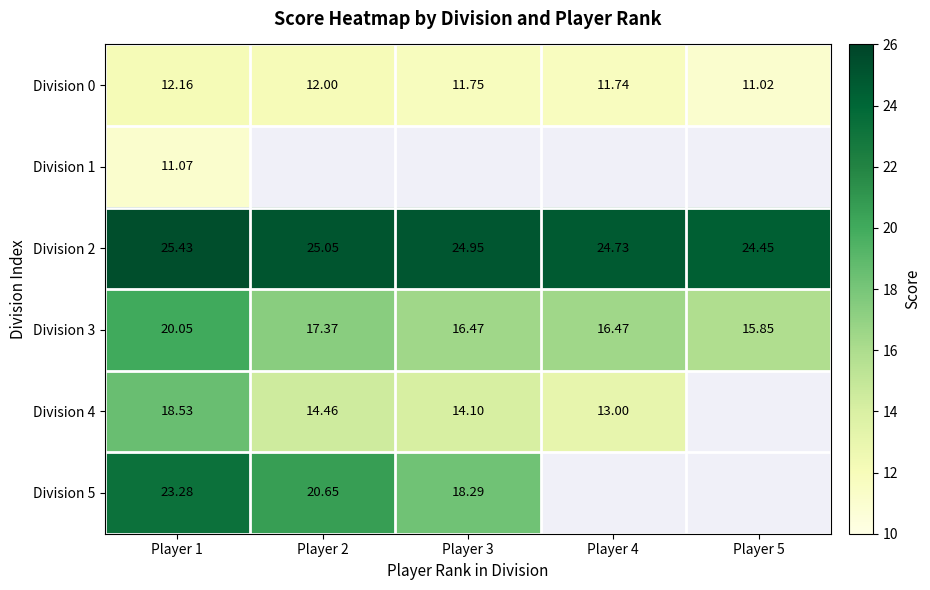

Is the value of Division 5 at Player 2 greater than the value of Division 0 at Player 5?

Yes